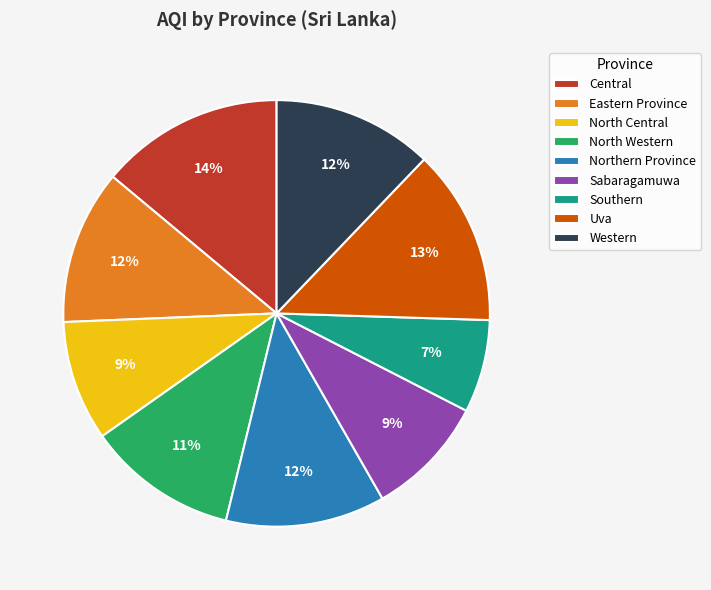

Does Central represent more than half of the total?

No